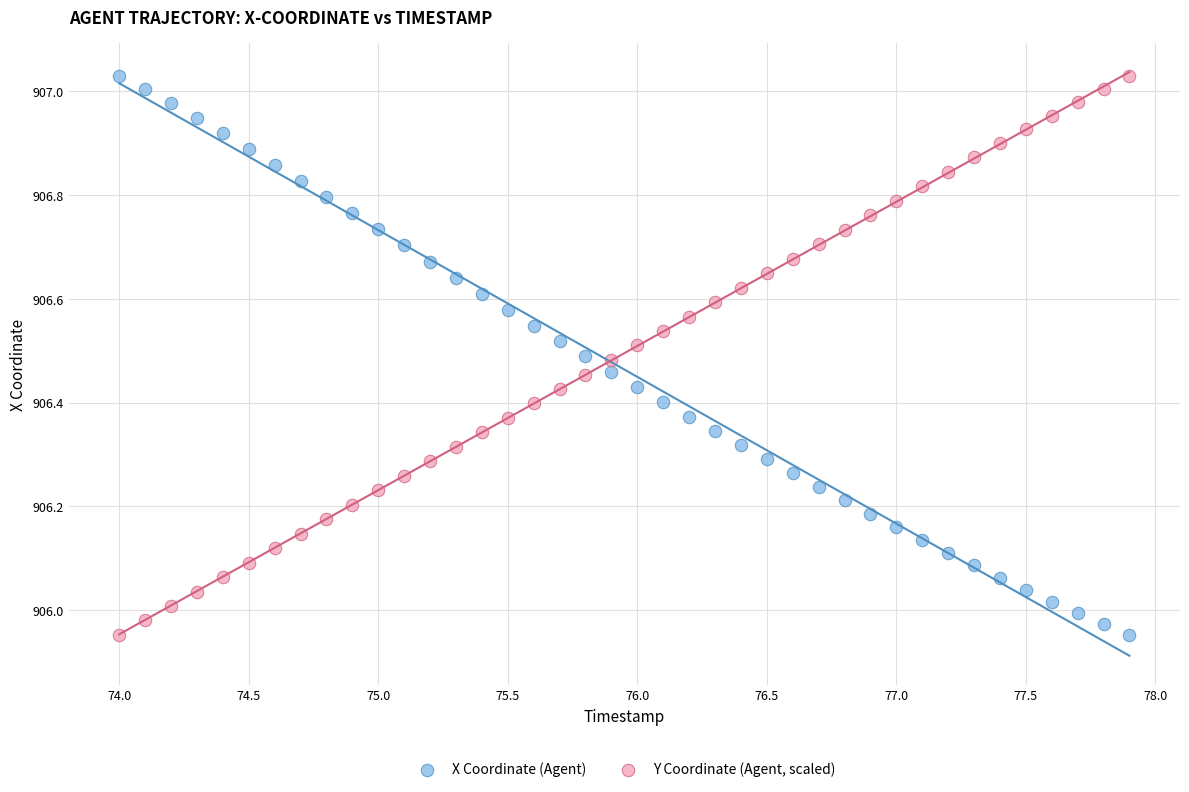

What is the X range (max minus min) for the scatter plot?

3.9